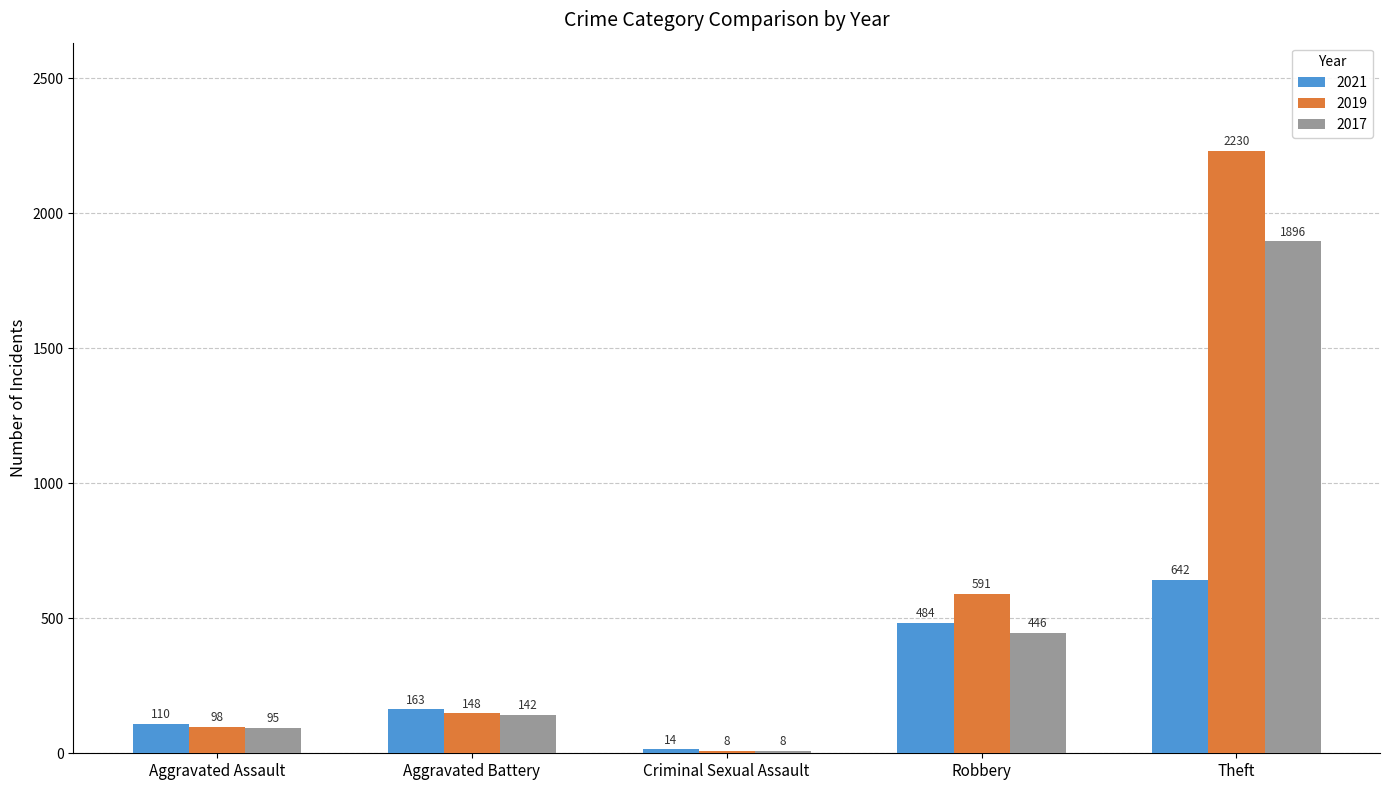

How many data points does each series have?

5